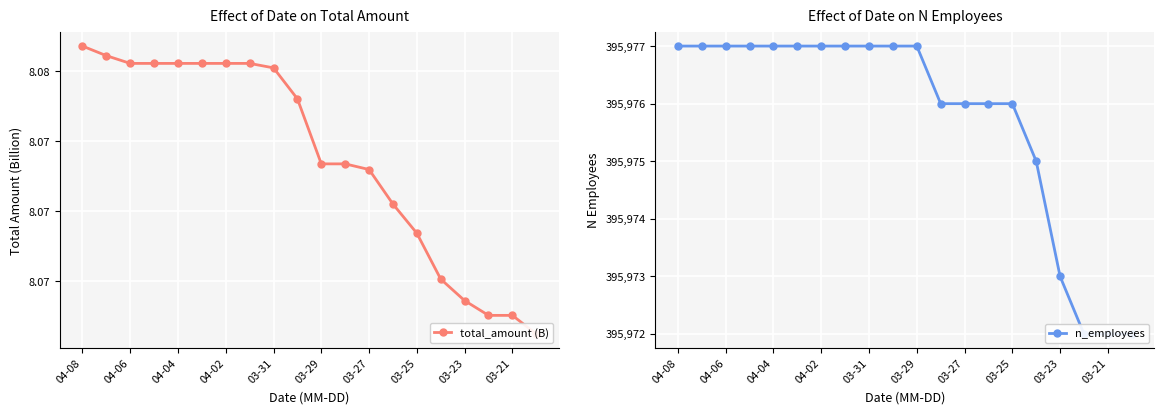

The total_amount (B) series shows 8.1 at 04-02. True or false?

True